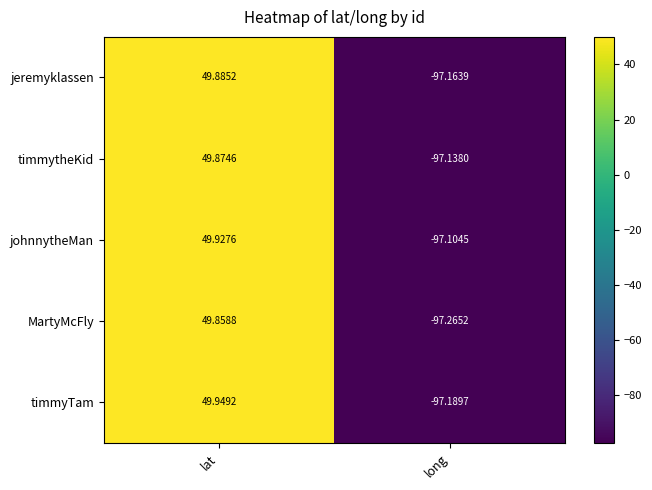

Is the value of jeremyklassen at lat greater than the value of timmyTam at lat?

No